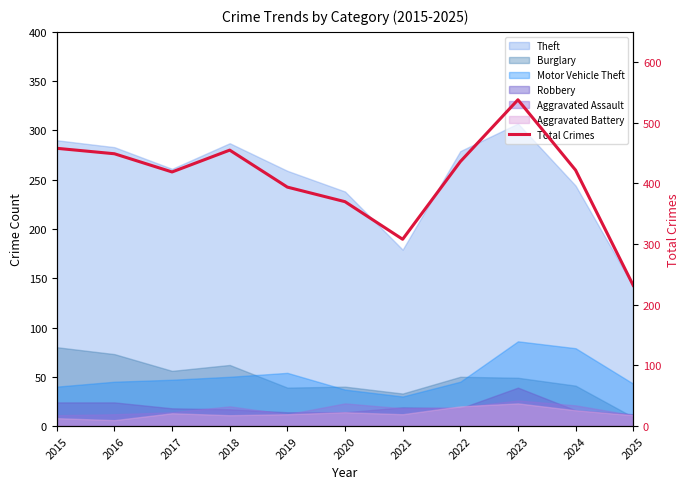

What is the maximum value shown in the chart?

538